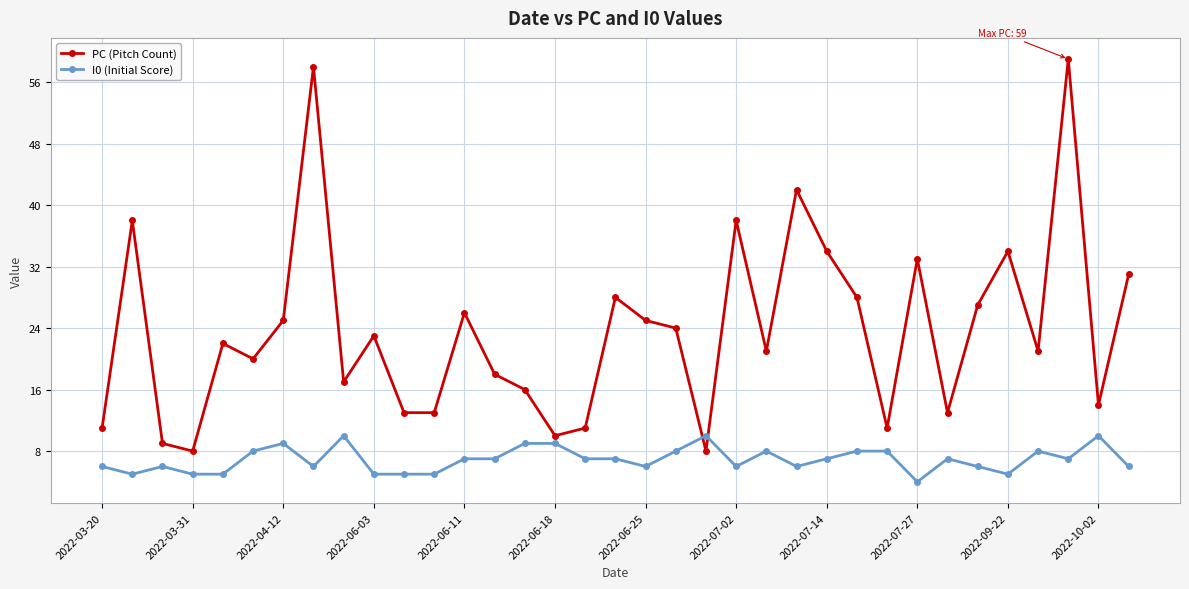

Which series has the largest total across all categories?

PC (Pitch Count)